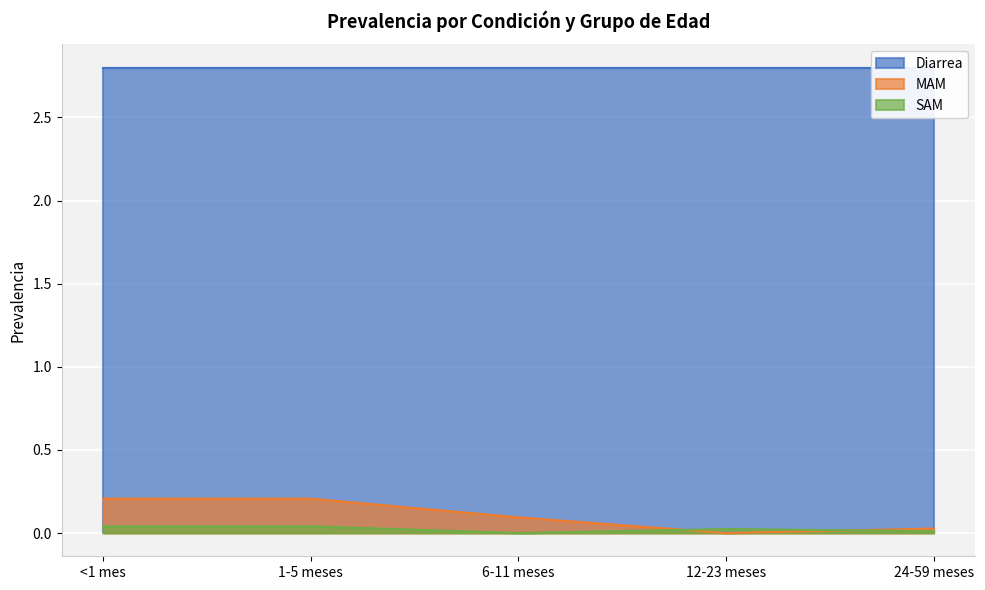

Is it true that MAM equals 0.0 at 6-11 meses?

False